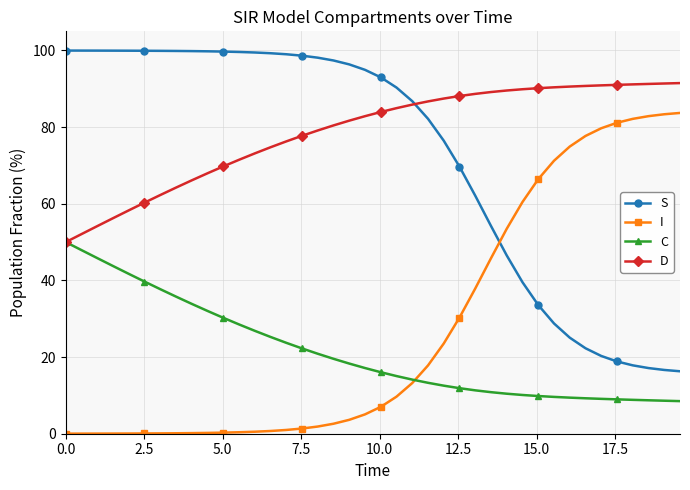

Rank the series by their maximum value, from lowest to highest.

C, I, D, S